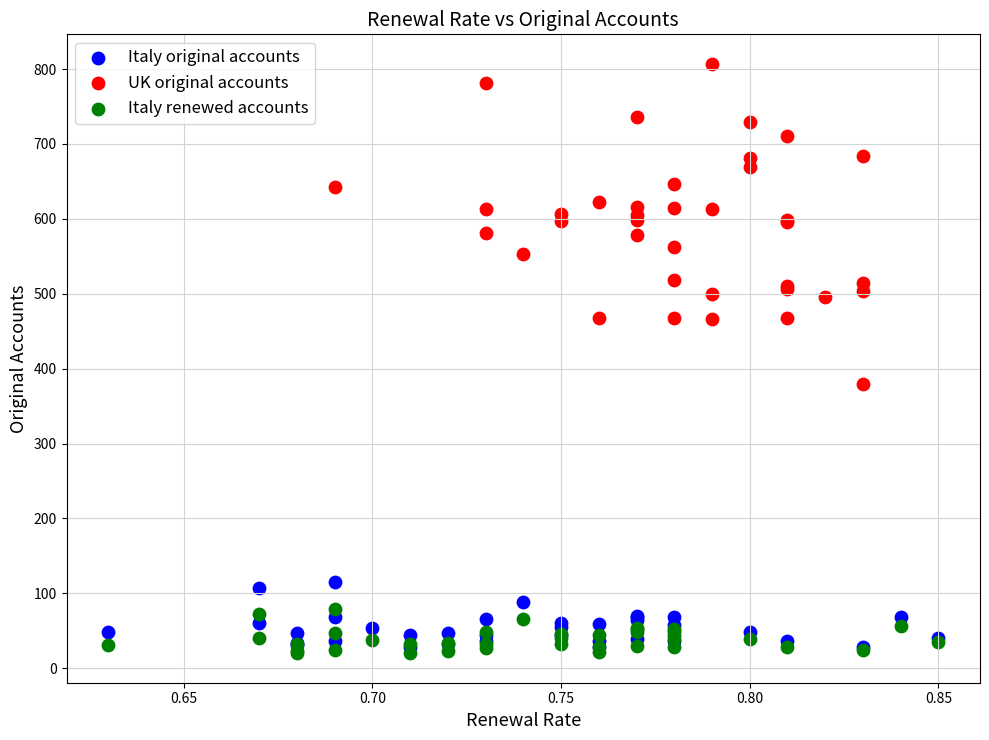

Which series reaches the maximum Y coordinate?

UK original accounts